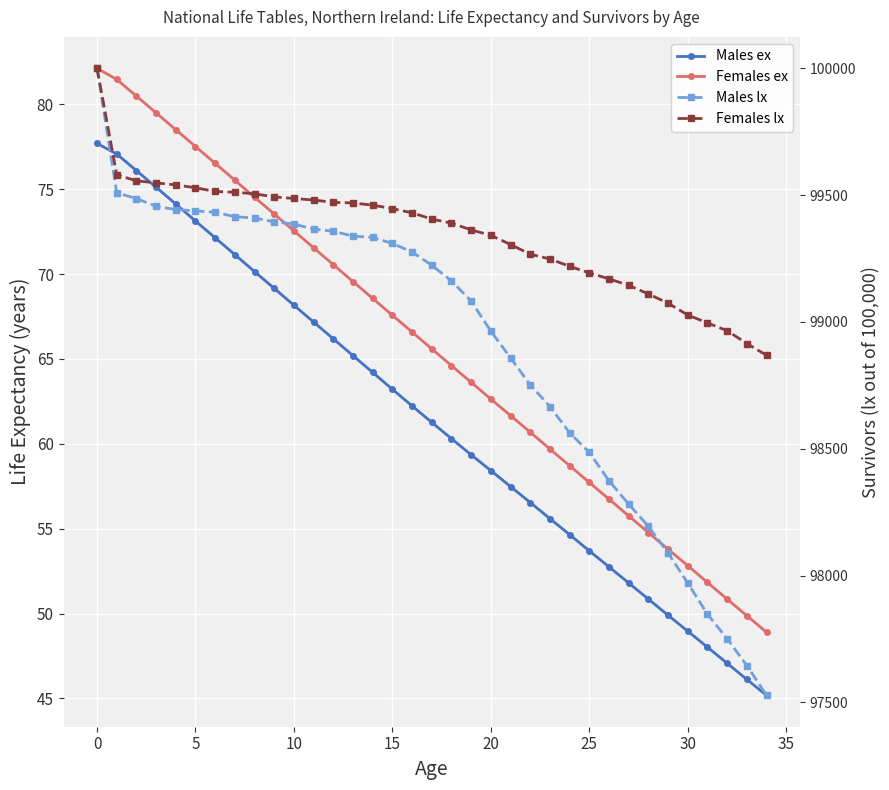

Reading left to right, transcribe all the data shown in this chart.

Males ex: 77.7	77.1	76.1	75.1	74.1	73.1	72.1	71.1	70.1	69.2	68.2	67.2	66.2	65.2	64.2	63.2	62.2	61.3	60.3	59.4	58.4	57.5	56.5	55.6	54.6	53.7	52.8	51.8	50.9	49.9	49.0	48.0	47.1	46.1	45.2
Females ex: 82.1	81.5	80.5	79.5	78.5	77.5	76.5	75.5	74.5	73.5	72.5	71.5	70.5	69.5	68.6	67.6	66.6	65.6	64.6	63.6	62.6	61.7	60.7	59.7	58.7	57.7	56.7	55.8	54.8	53.8	52.8	51.8	50.9	49.9	48.9
Males lx: 100000.0	99509.2	99486.2	99455.6	99442.8	99437.5	99432.0	99415.0	99409.3	99394.6	99385.7	99365.6	99357.2	99338.3	99333.0	99309.3	99275.4	99223.4	99161.3	99082.1	98963.2	98858.3	98751.7	98666.1	98562.9	98485.3	98373.5	98281.5	98194.0	98088.7	97970.1	97847.7	97750.7	97645.2	97527.6
Females lx: 100000.0	99580.1	99556.1	99548.1	99540.0	99528.8	99514.2	99511.2	99505.1	99492.7	99486.5	99480.4	99471.5	99468.7	99460.3	99446.5	99430.0	99405.4	99389.2	99362.7	99341.1	99305.1	99266.8	99248.0	99219.1	99193.1	99169.8	99144.0	99110.2	99073.7	99027.0	98996.1	98965.1	98914.7	98868.2